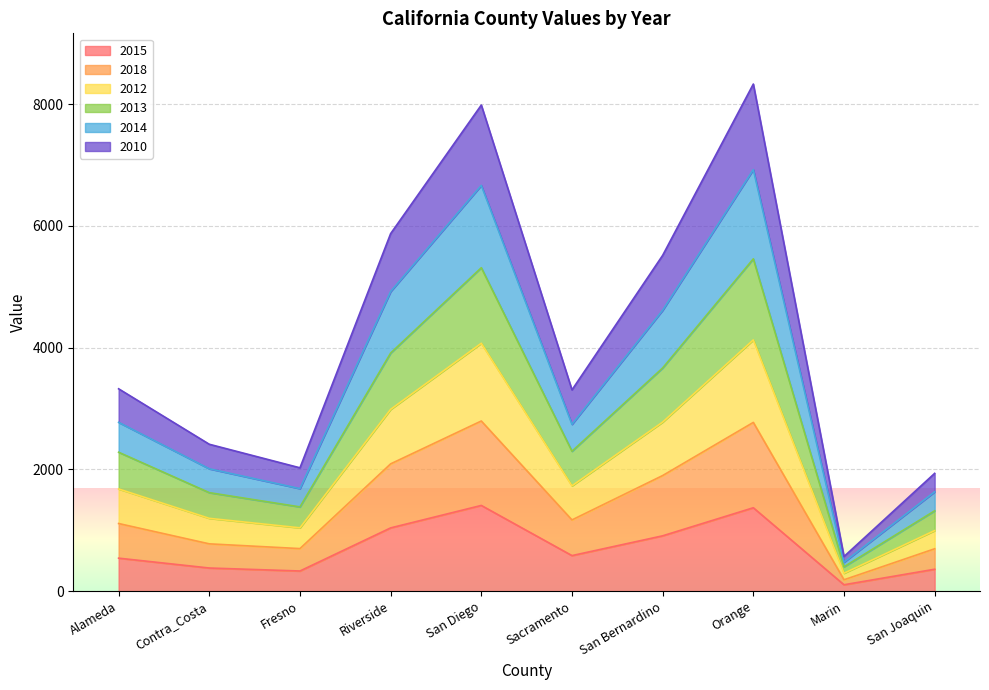

What is the maximum value for 2015?

1408